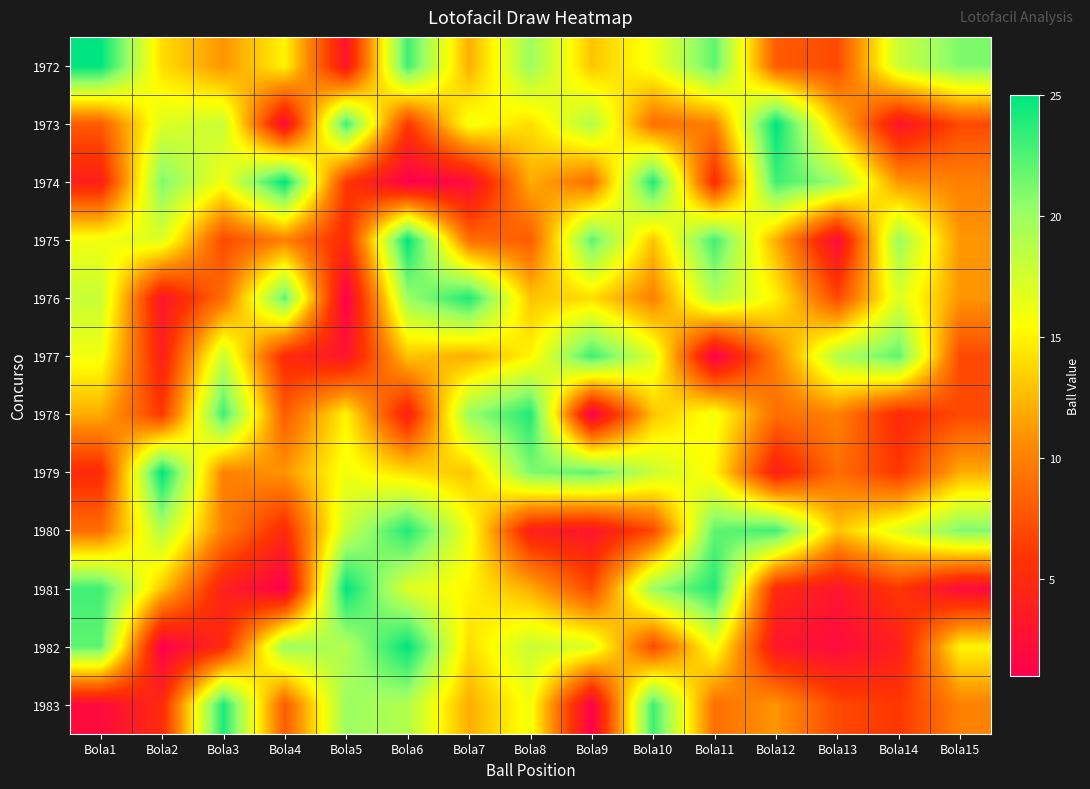

List the series in order of their peak value, lowest first.

1977, 1976, 1978, 1980, 1983, 1972, 1973, 1974, 1975, 1979, 1981, 1982